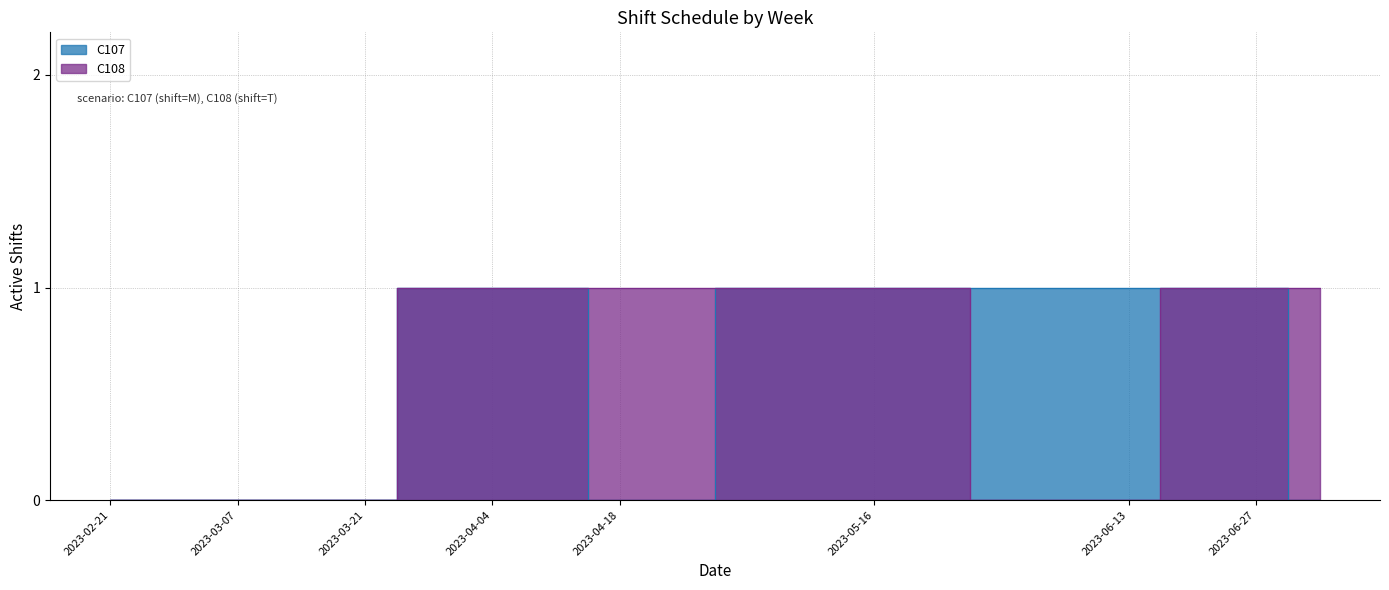

True or false: C107 has more than 1 interior local peaks.

False